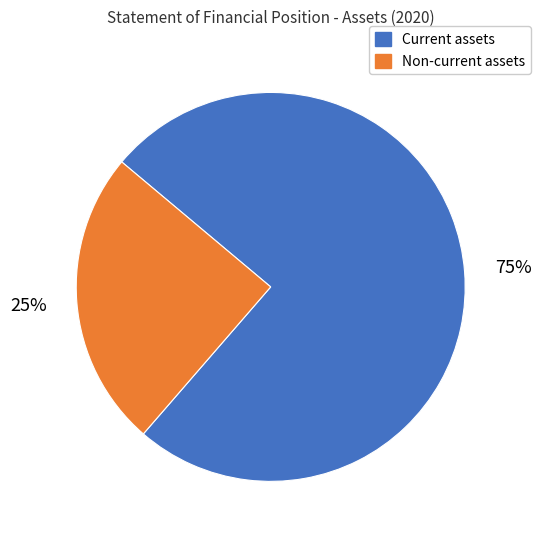

True or false: Non-current assets accounts for 25% of the total.

True